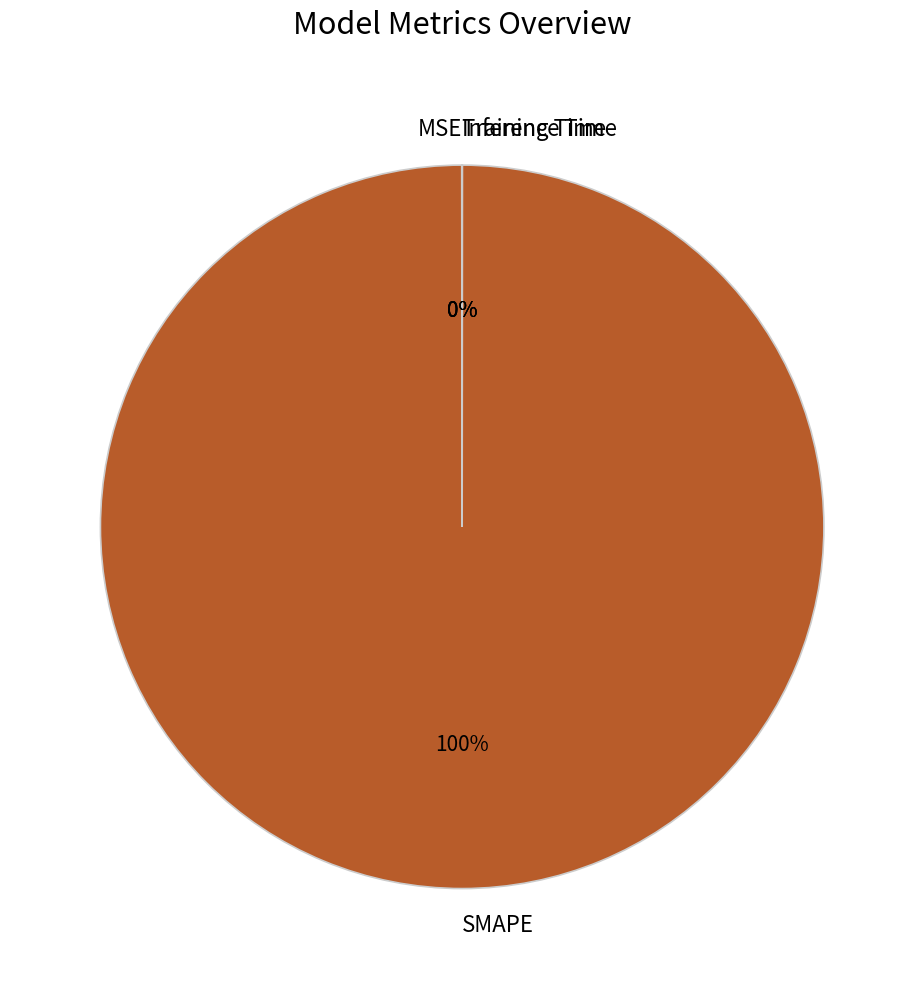

Which category accounts for the majority?

SMAPE